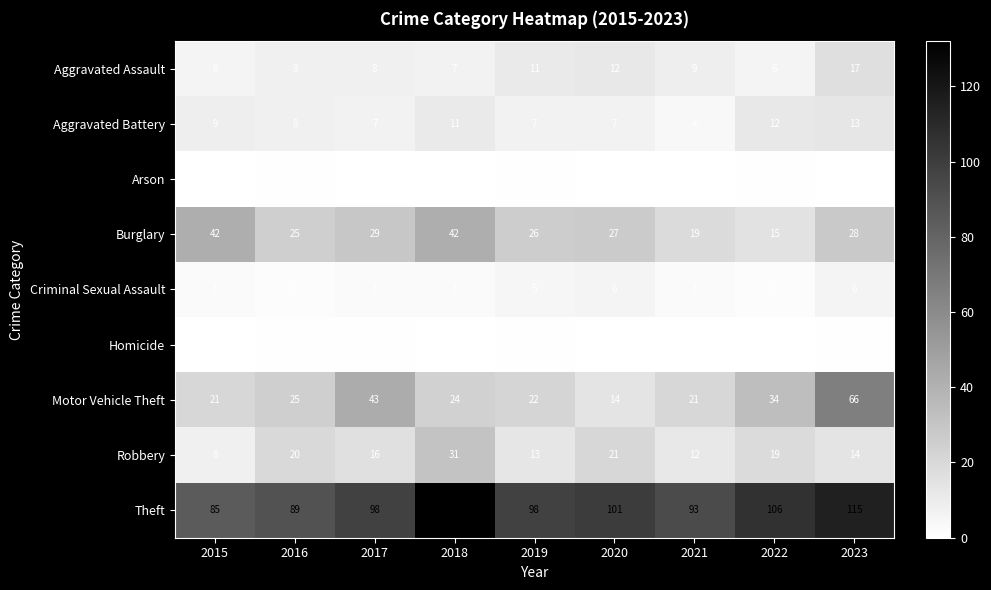

What is the greatest value displayed?

132